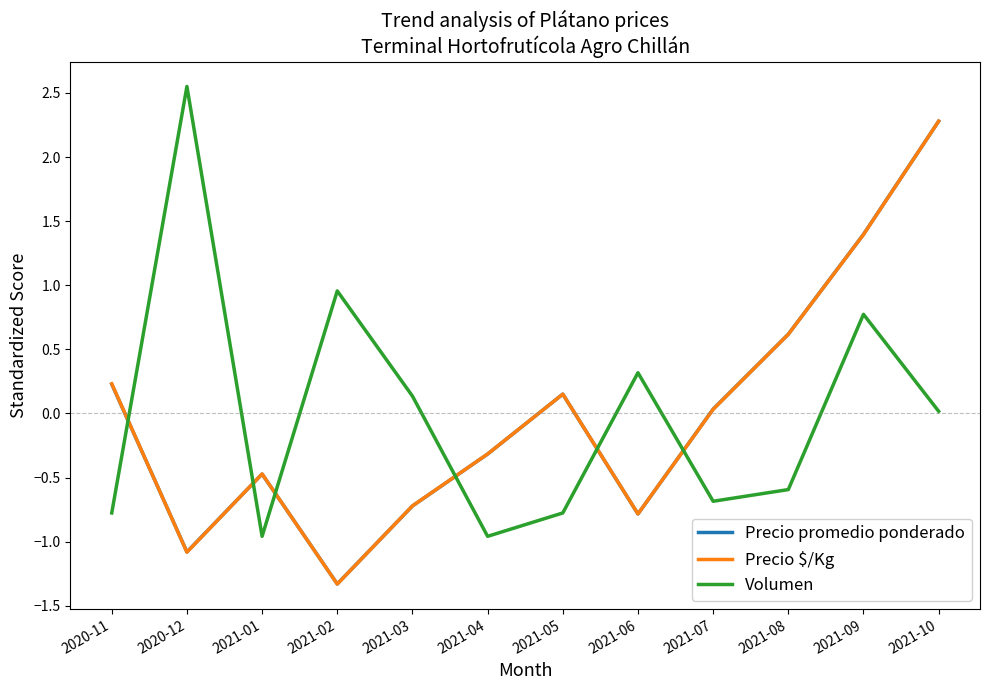

After their last crossing, which series has the higher values: Precio promedio ponderado or Volumen?

Precio promedio ponderado